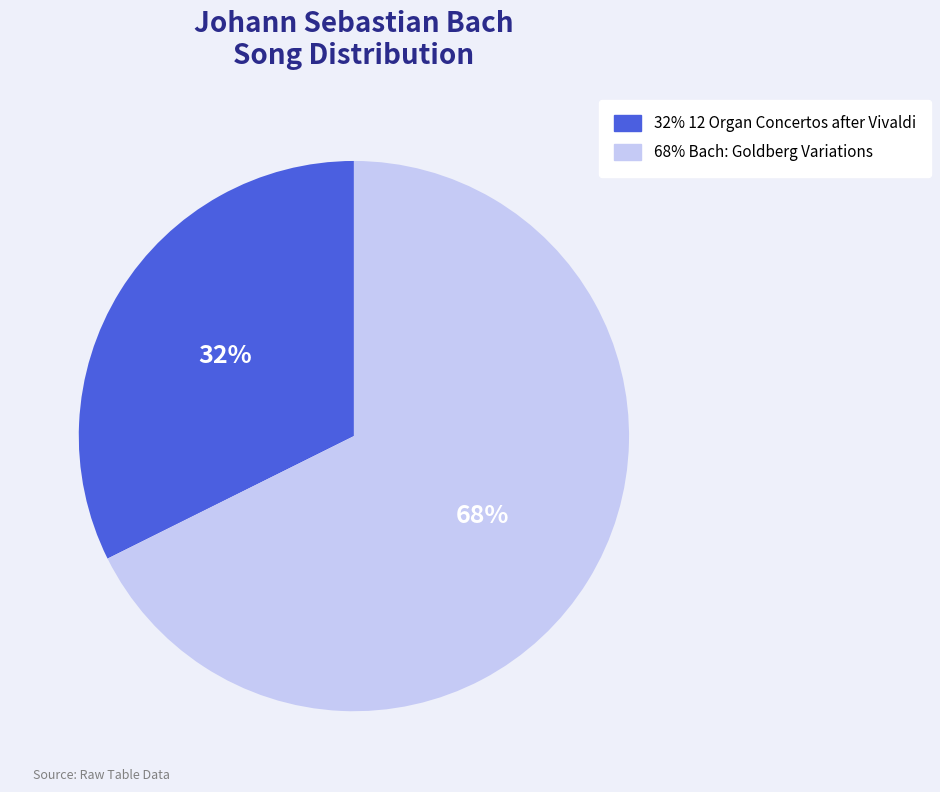

To the nearest percent, what is the average slice percentage?

50%